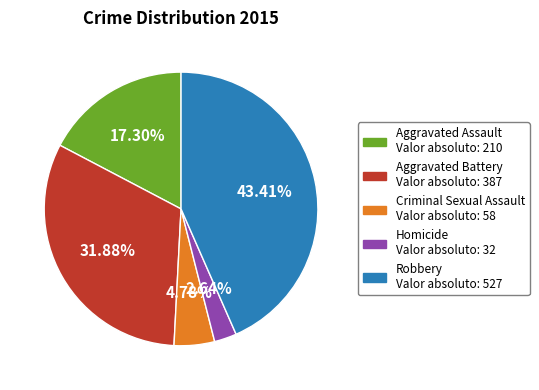

How many slices are in this pie chart?

5